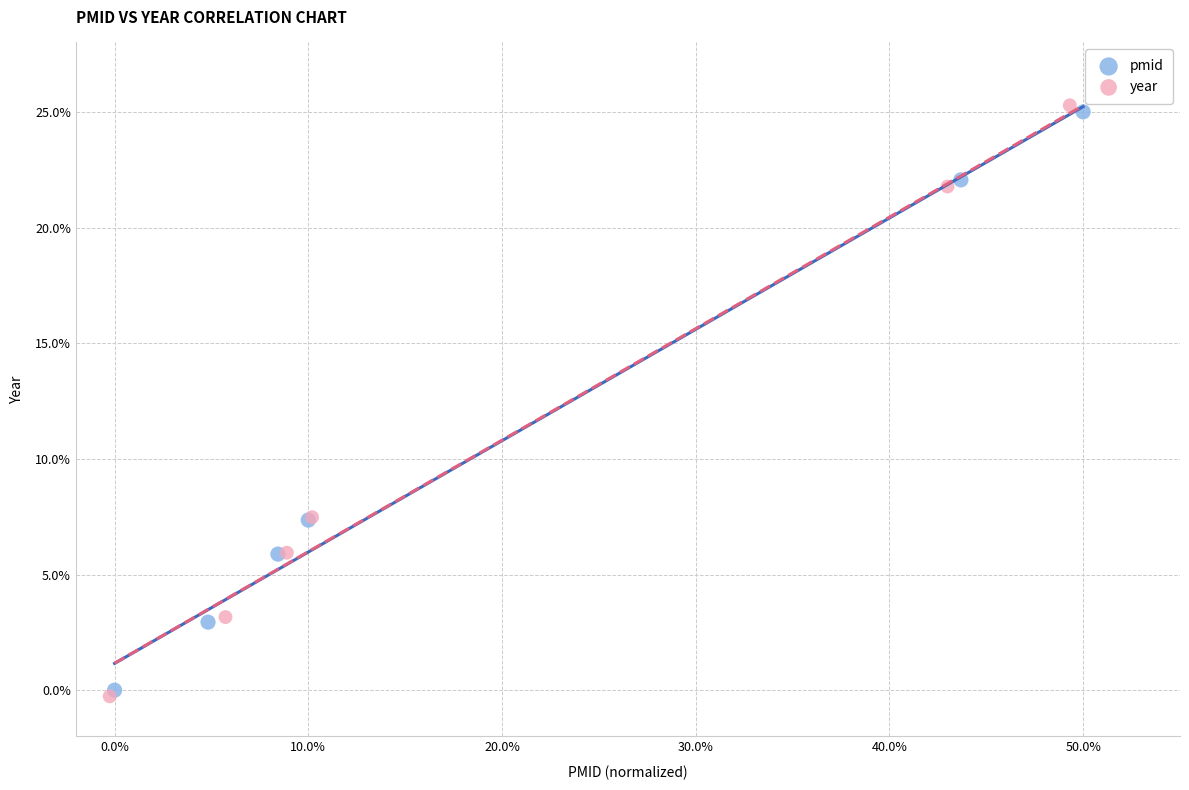

Which series has the widest spread of Y values?

year